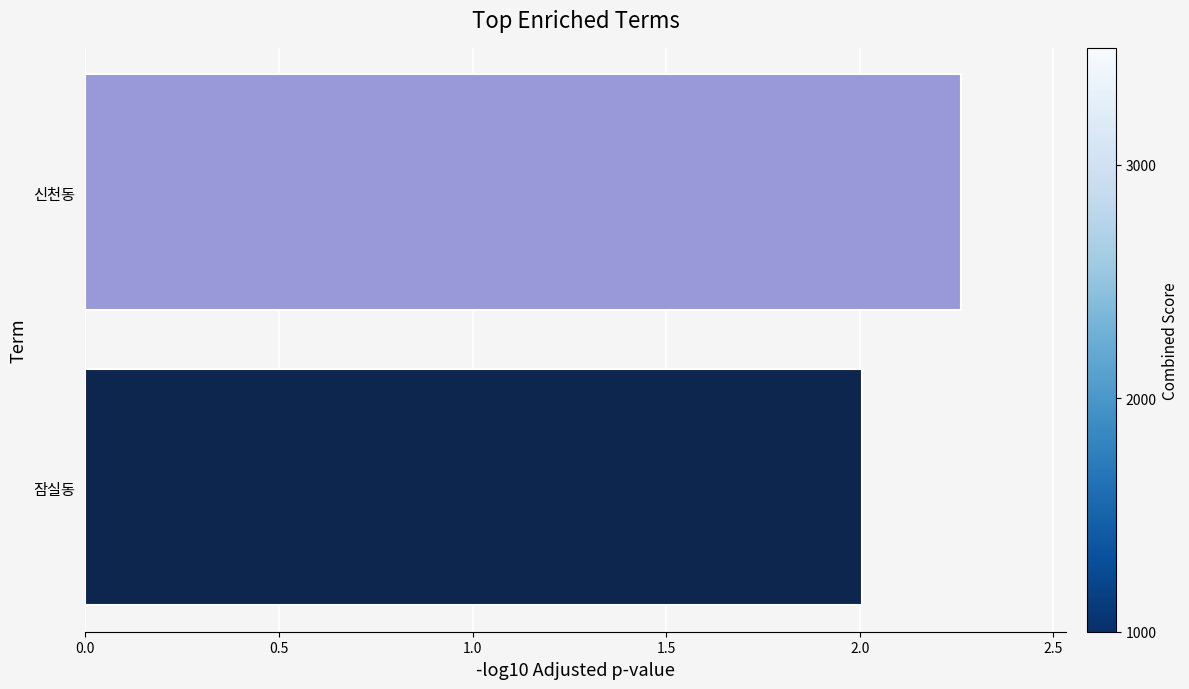

How many bars are there in total?

2